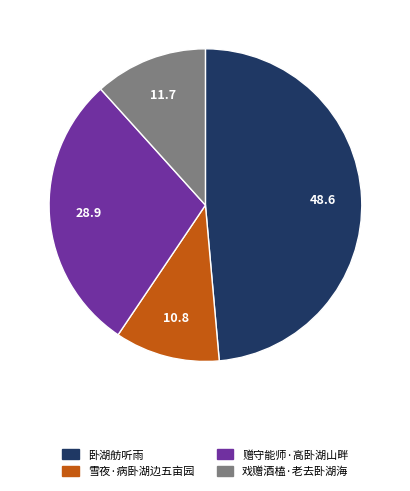

Does 卧湖舫听雨 account for over 50% of the chart?

No